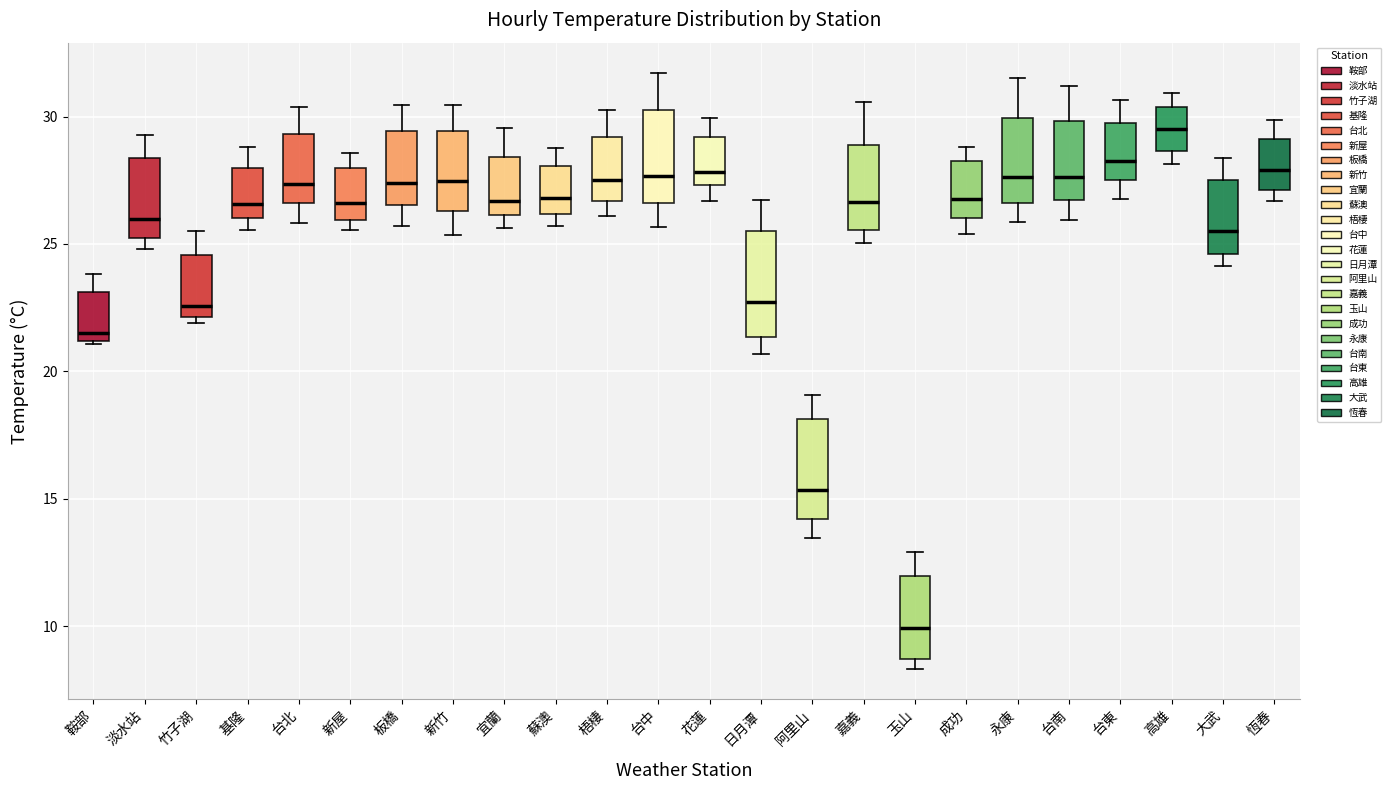

Where is the lower edge of the box for 玉山 on the y-axis? The values are not printed on the chart, so give them approximately, as read against the axis.

8.5